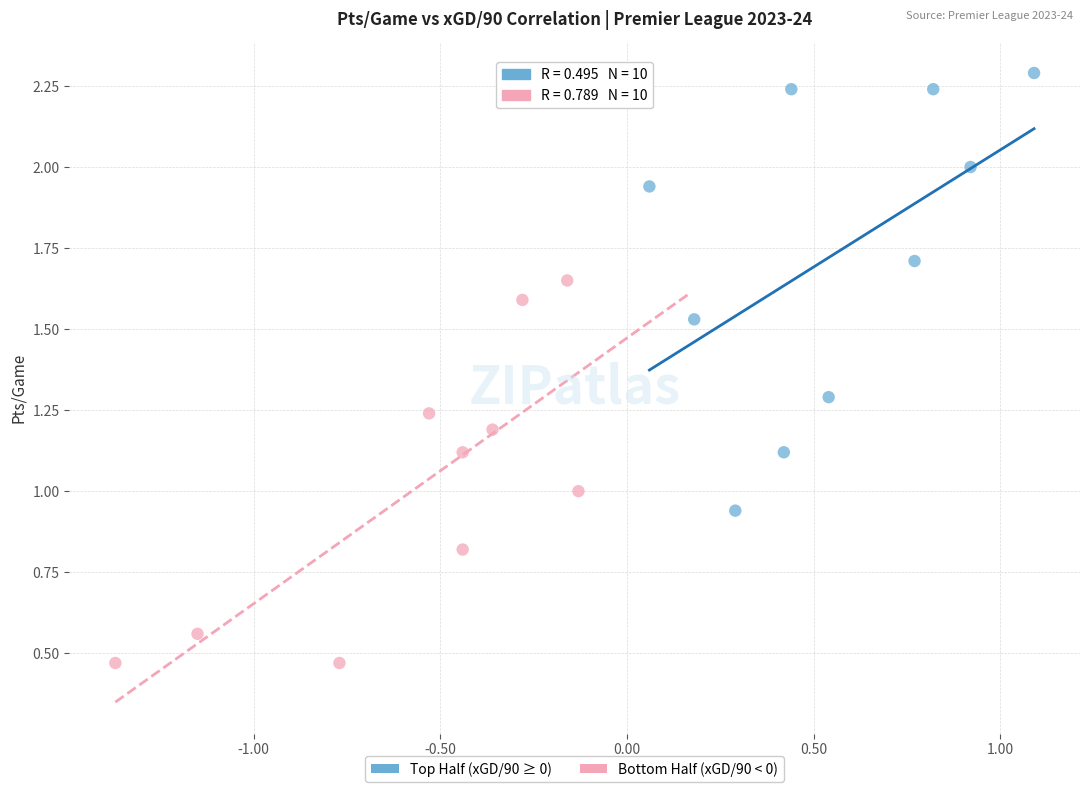

Which series reaches the minimum Y coordinate?

Bottom Half (xGD/90 < 0)